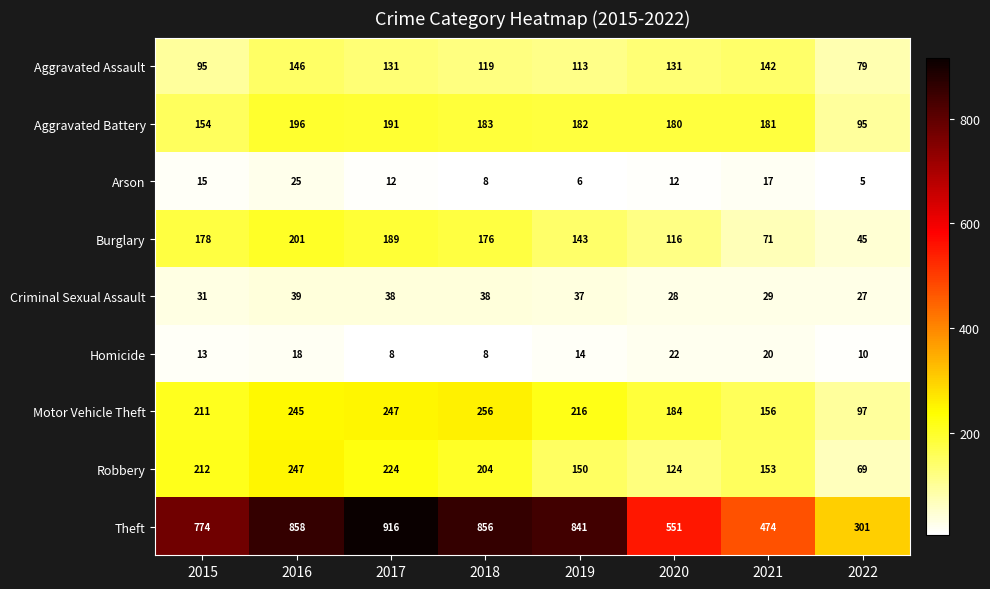

Is it true that Criminal Sexual Assault equals 53 at 2017?

False